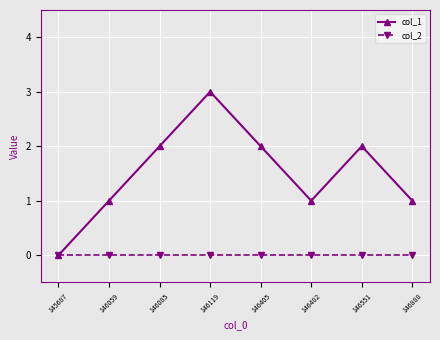

Rank the series by their average value, from highest to lowest.

col_1, col_2